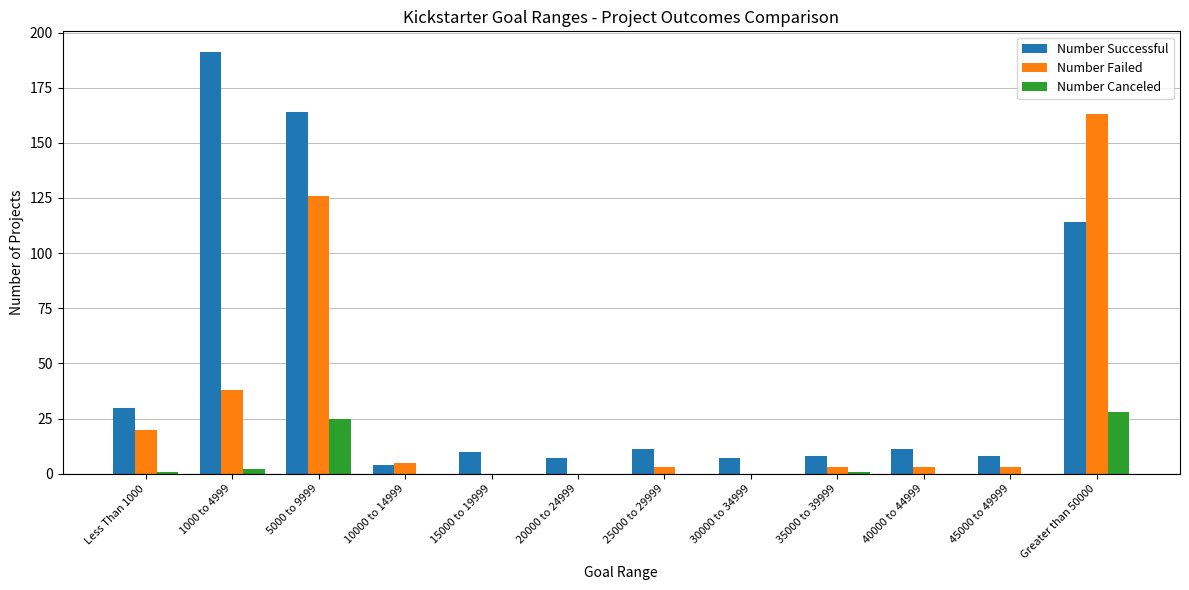

Where is Number Failed nearest to the value 81?

1000 to 4999